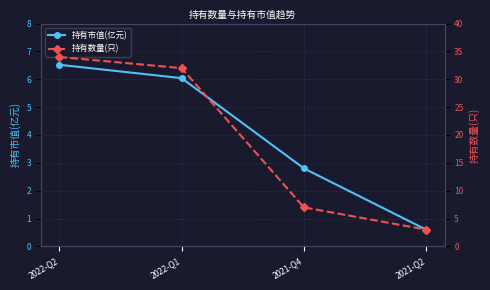

Reading right to left, transcribe all the data shown in this chart.

持有市值(亿元): 2021-Q2=0.6	2021-Q4=2.8	2022-Q1=6.0	2022-Q2=6.5
持有数量(只): 2021-Q2=3.0	2021-Q4=7.0	2022-Q1=32.0	2022-Q2=34.0